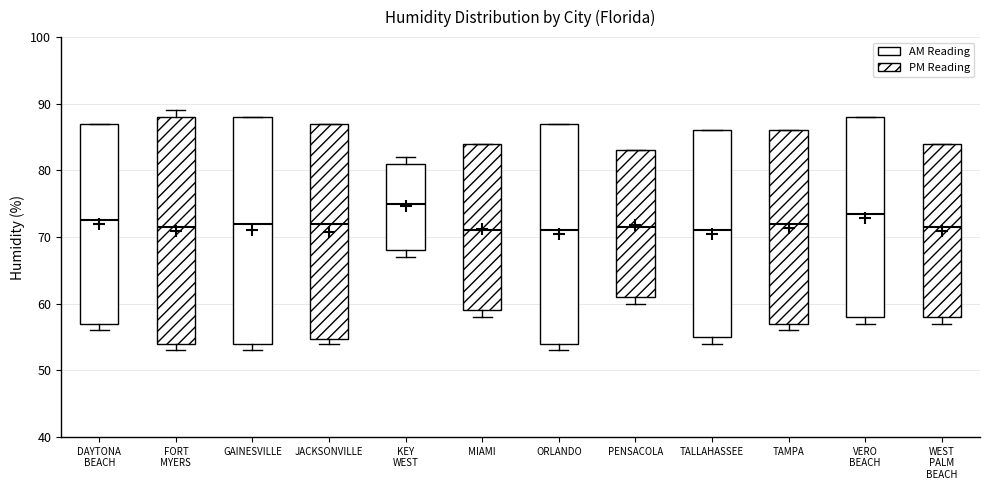

Reading left to right, transcribe this box plot: for each box, give where its median line is, the range the box spans, and where its two whiskers end, as read against the y-axis. The values are not printed on the chart, so give them approximately, as read against the axis.

DAYTONA BEACH: median 73, box 57 to 87, whiskers 56 to 87
FORT MYERS: median 72, box 54 to 88, whiskers 53 to 89
GAINESVILLE: median 72, box 54 to 88, whiskers 53 to 88
JACKSONVILLE: median 72, box 55 to 87, whiskers 54 to 87
KEY WEST: median 75, box 68 to 81, whiskers 67 to 82
MIAMI: median 71, box 59 to 84, whiskers 58 to 84
ORLANDO: median 71, box 54 to 87, whiskers 53 to 87
PENSACOLA: median 72, box 61 to 83, whiskers 60 to 83
TALLAHASSEE: median 71, box 55 to 86, whiskers 54 to 86
TAMPA: median 72, box 57 to 86, whiskers 56 to 86
VERO BEACH: median 74, box 58 to 88, whiskers 57 to 88
WEST PALM BEACH: median 72, box 58 to 84, whiskers 57 to 84